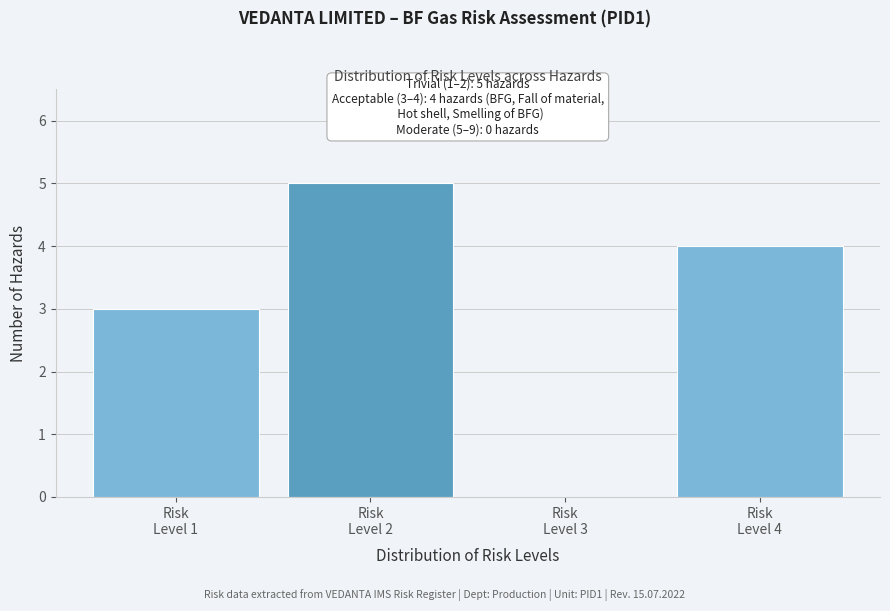

Over which range of the x-axis is the bar tallest?

1.5 to 2.5